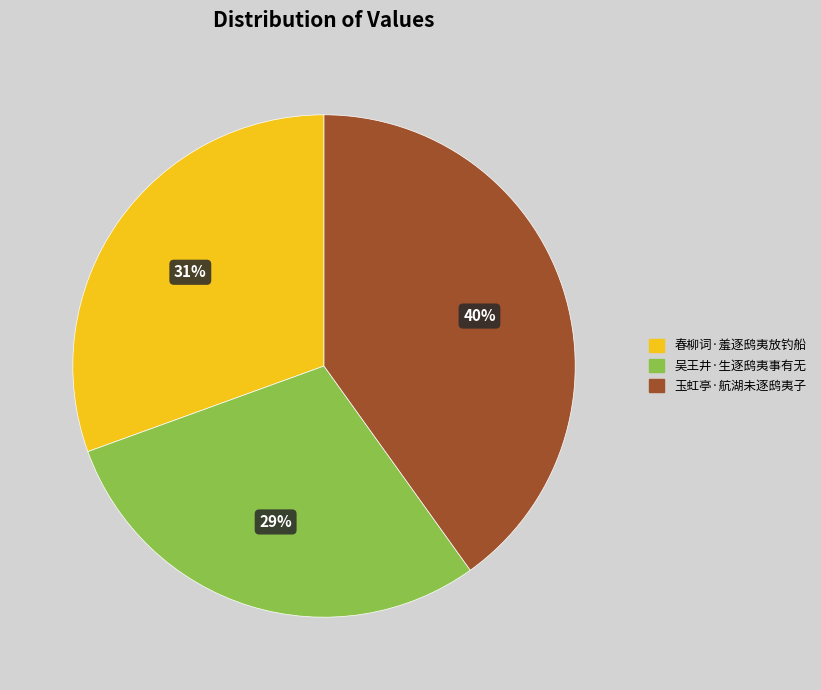

Is it true that 春柳词·羞逐鸱夷放钓船 is 42% of the pie?

False